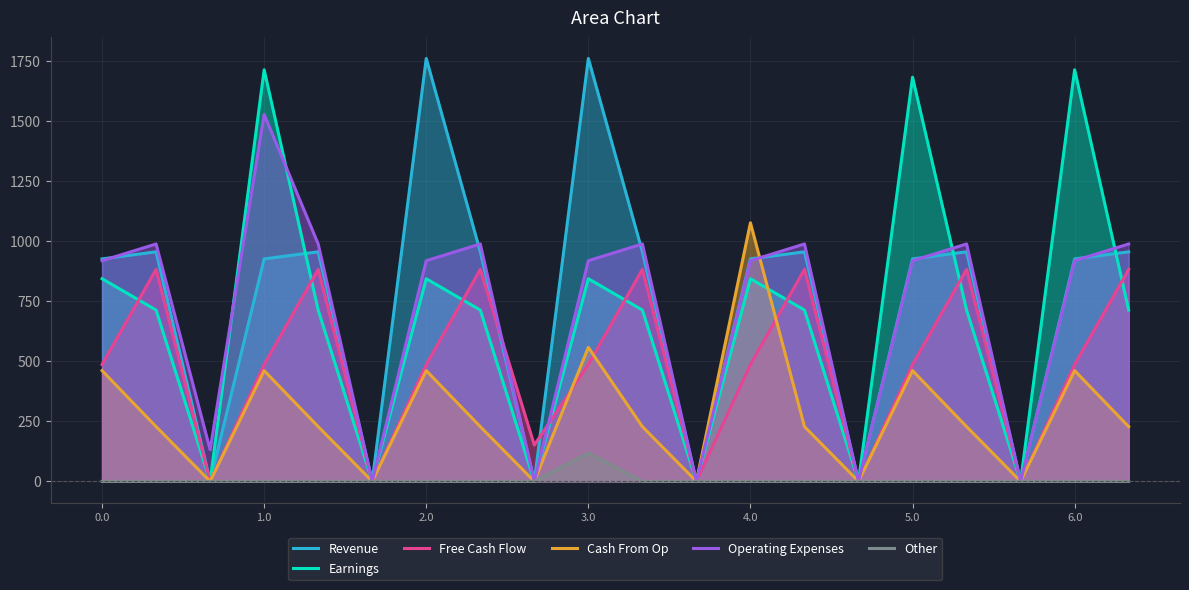

What is the spread (max minus min) of values at 6.0?

1714.9